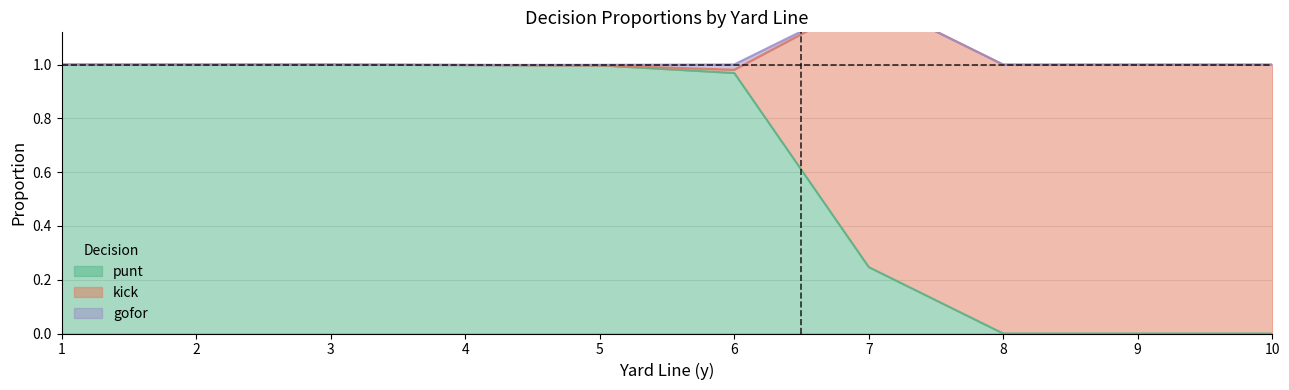

Rank the series by their average value, from lowest to highest.

gofor, kick, punt